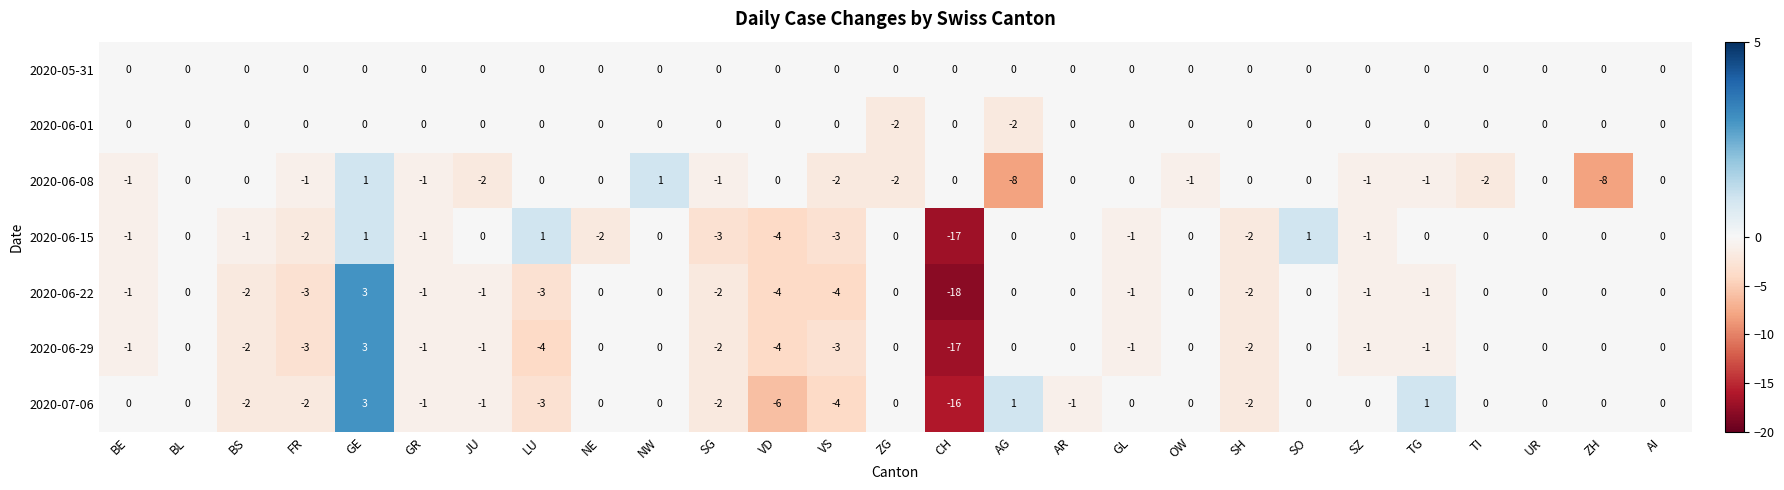

True or false: 2020-06-15 has a value of -1 at SZ.

True